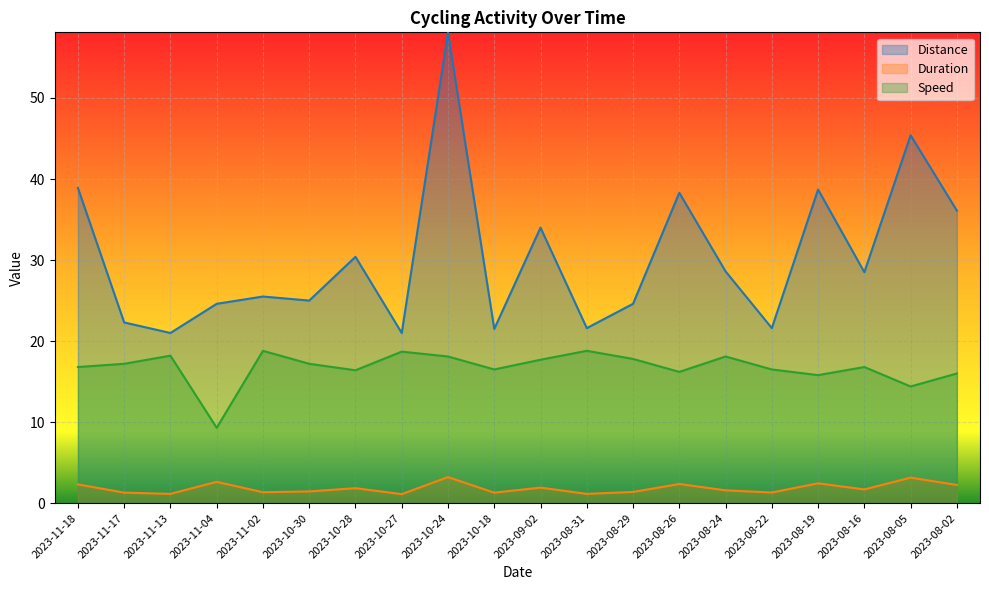

At which label does Speed first exceed 17?

2023-11-17